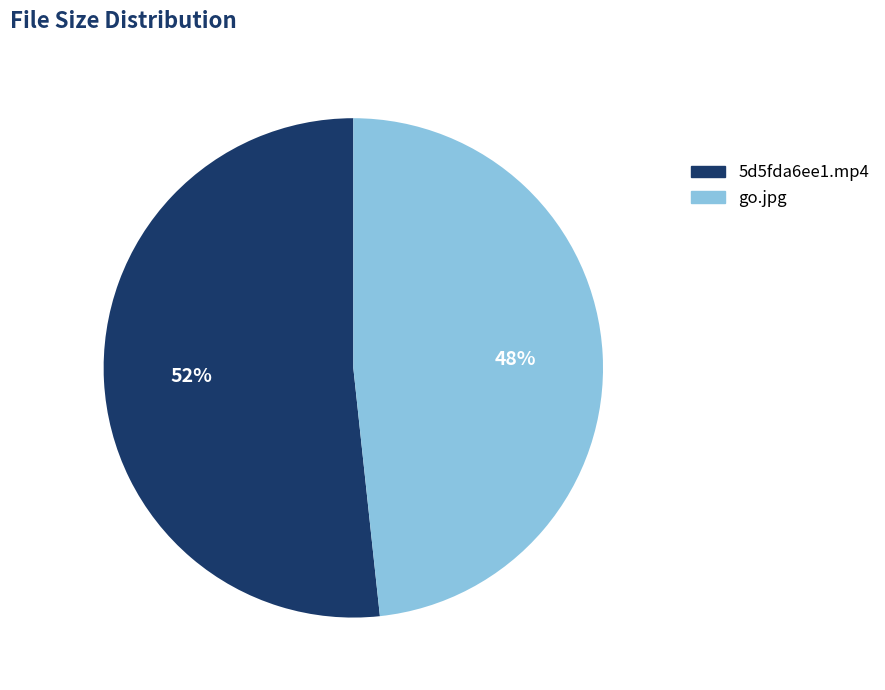

Rank the categories by value from highest to lowest.

5d5fda6ee1.mp4, go.jpg